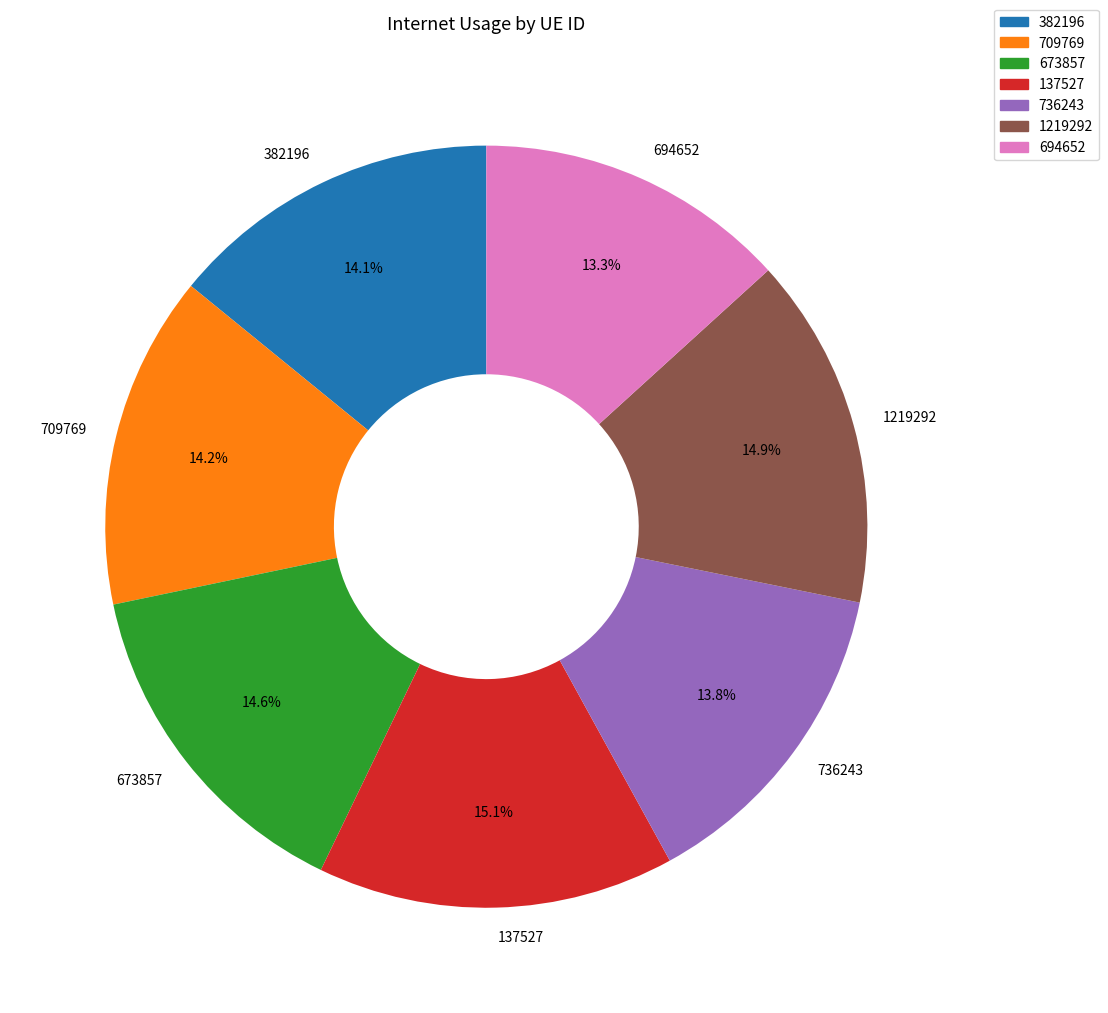

True or false: 709769 accounts for 28% of the total.

False